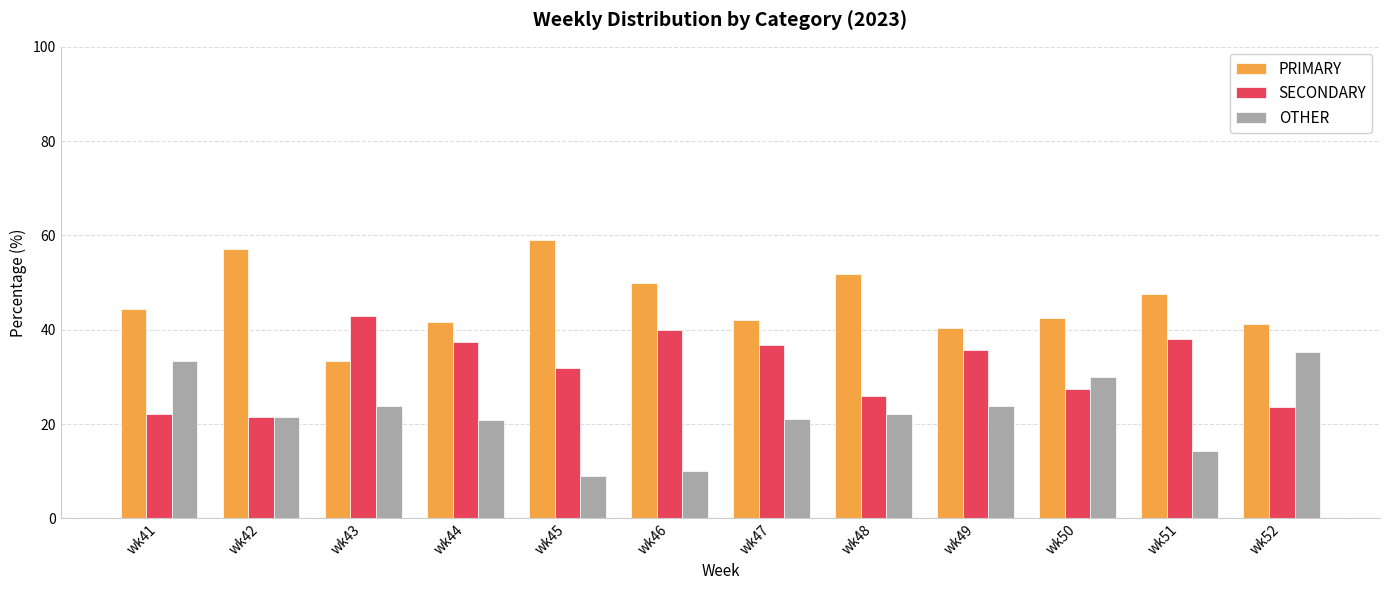

What is the sum of all OTHER values?

265.2